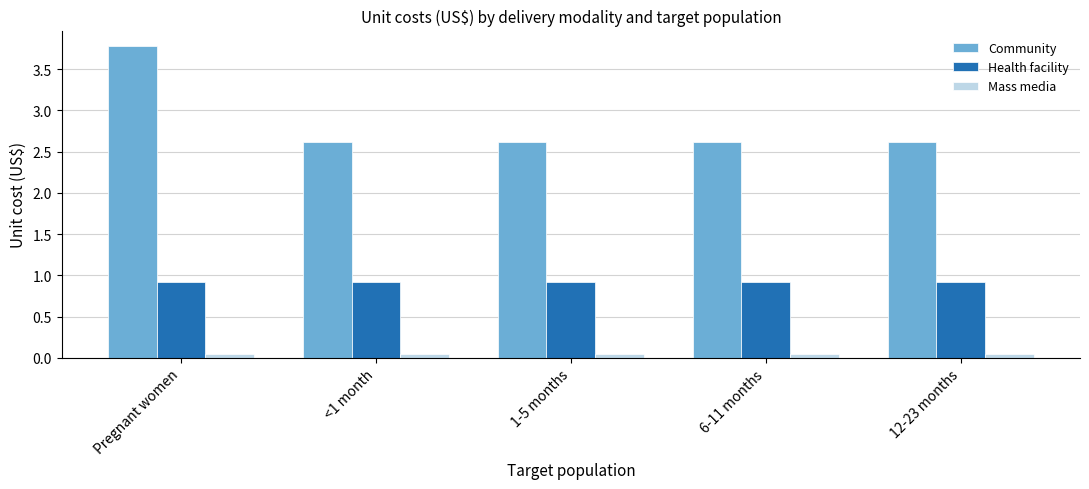

At which category is the sum across all series the highest?

Pregnant women